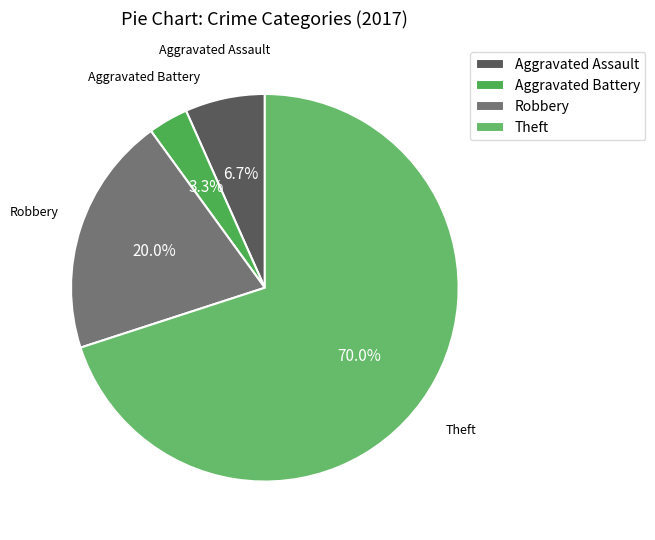

Between Aggravated Assault and Robbery, which is larger?

Robbery